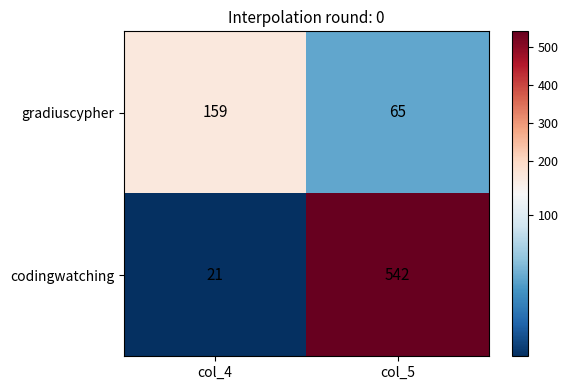

Rank the series at col_5 from highest to lowest value.

codingwatching, gradiuscypher